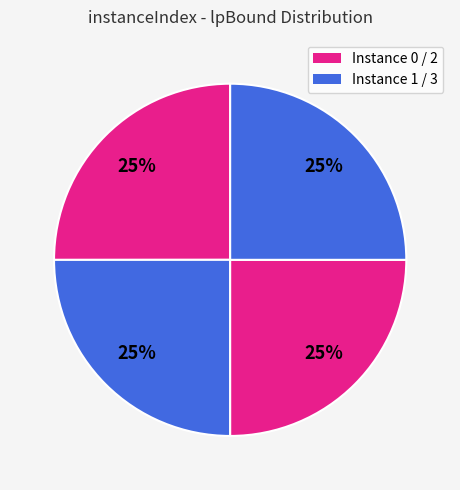

Which slice is the smallest?

1